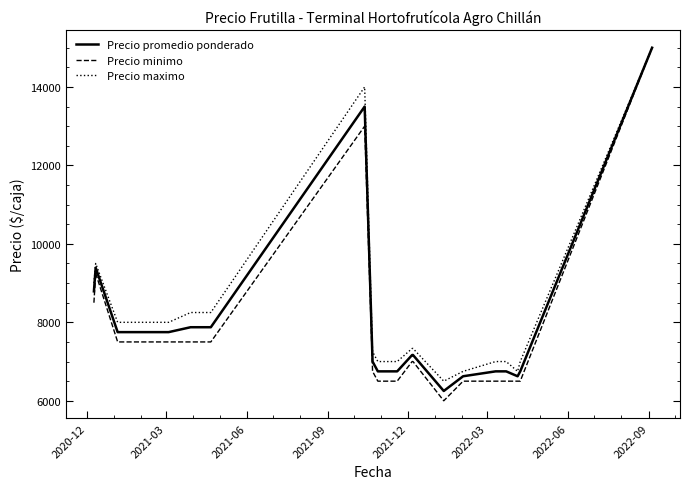

What is the greatest value displayed?

15000.0